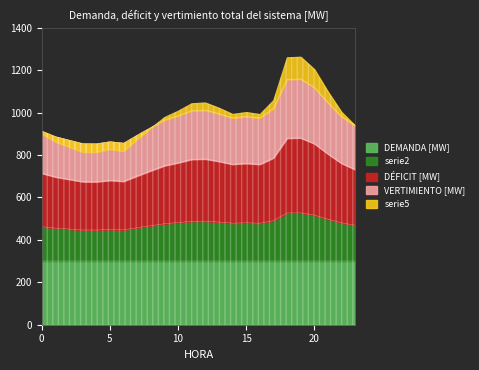

What is the greatest value displayed?

1262.5